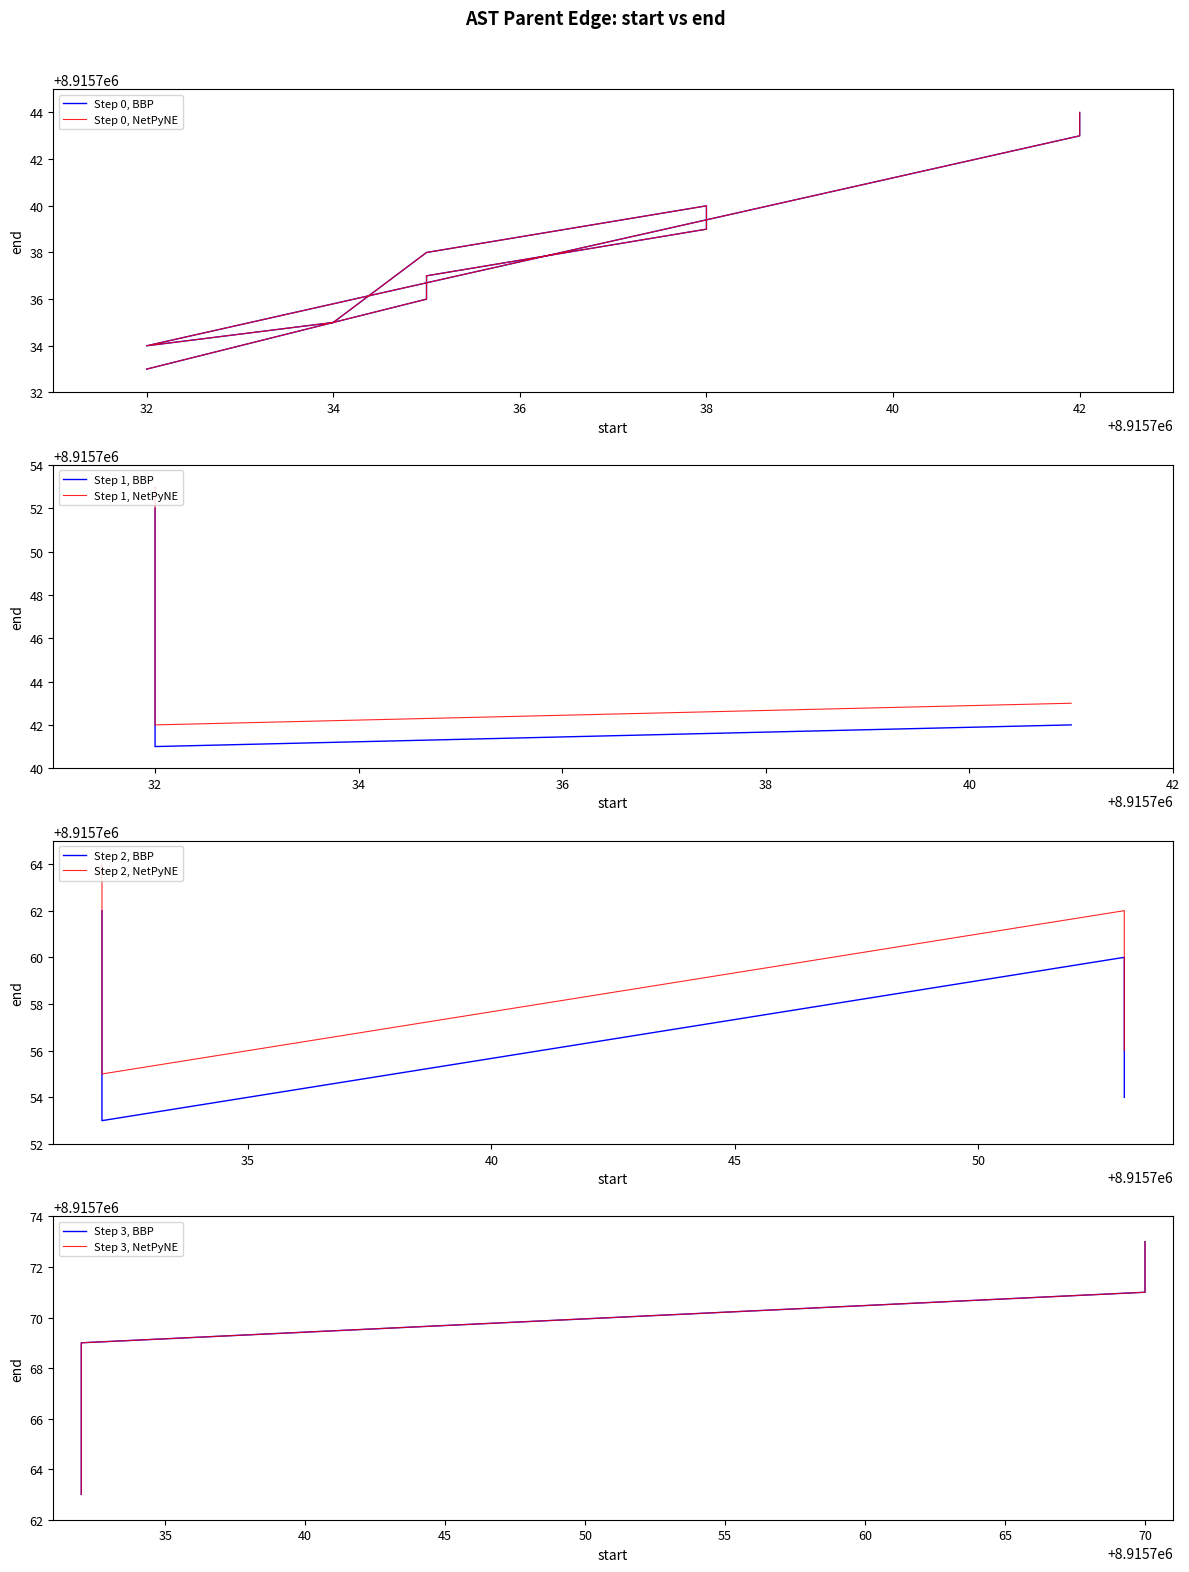

Reading right to left, what are all the values shown in this chart?

8915770=8915773	8915770=8915772	8915770=8915771	8915732=8915769	8915732=8915768	8915732=8915767	8915732=8915766	8915732=8915765	8915732=8915764	8915732=8915763	8915732=8915762	8915732=8915761	8915732=8915753	8915753=8915760	8915753=8915759	8915753=8915758	8915753=8915757	8915753=8915756	8915753=8915755	8915753=8915754	8915732=8915752	8915732=8915751	8915732=8915750	8915732=8915749	8915732=8915748	8915732=8915747	8915732=8915746	8915732=8915745	8915732=8915741	8915741=8915742	8915742=8915744	8915742=8915743	8915732=8915734	8915734=8915735	8915735=8915738	8915738=8915740	8915738=8915739	8915735=8915737	8915735=8915736	8915732=8915733